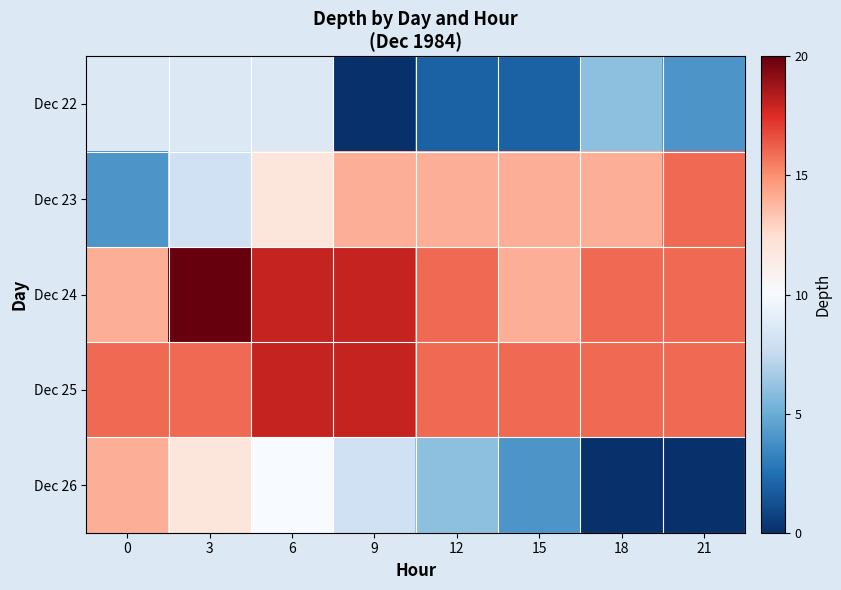

What is the average value of the Dec 23 series?

12.0